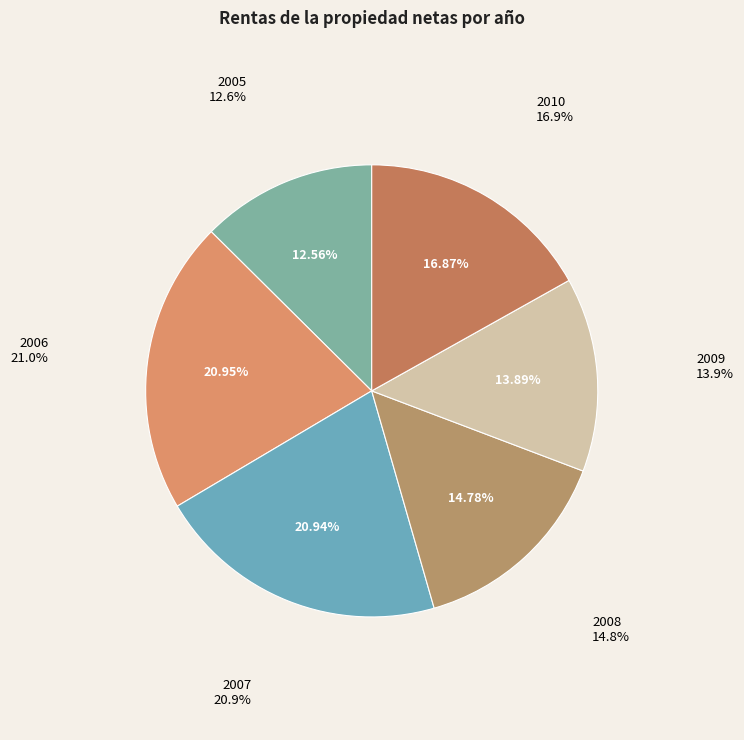

What is the change in value from 2009 to 2010?

+1388753